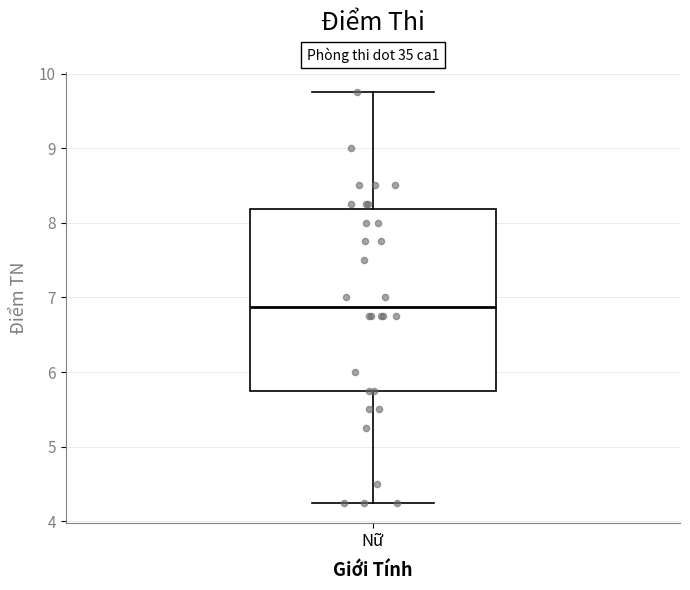

Where is the upper edge of the box for Nữ on the y-axis? The values are not printed on the chart, so give them approximately, as read against the axis.

8.2